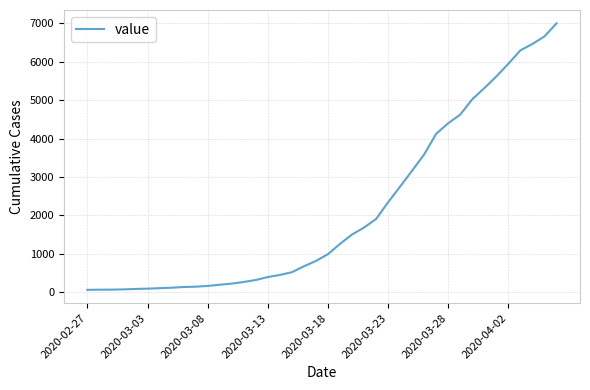

What is the maximum value shown in the chart?

7003